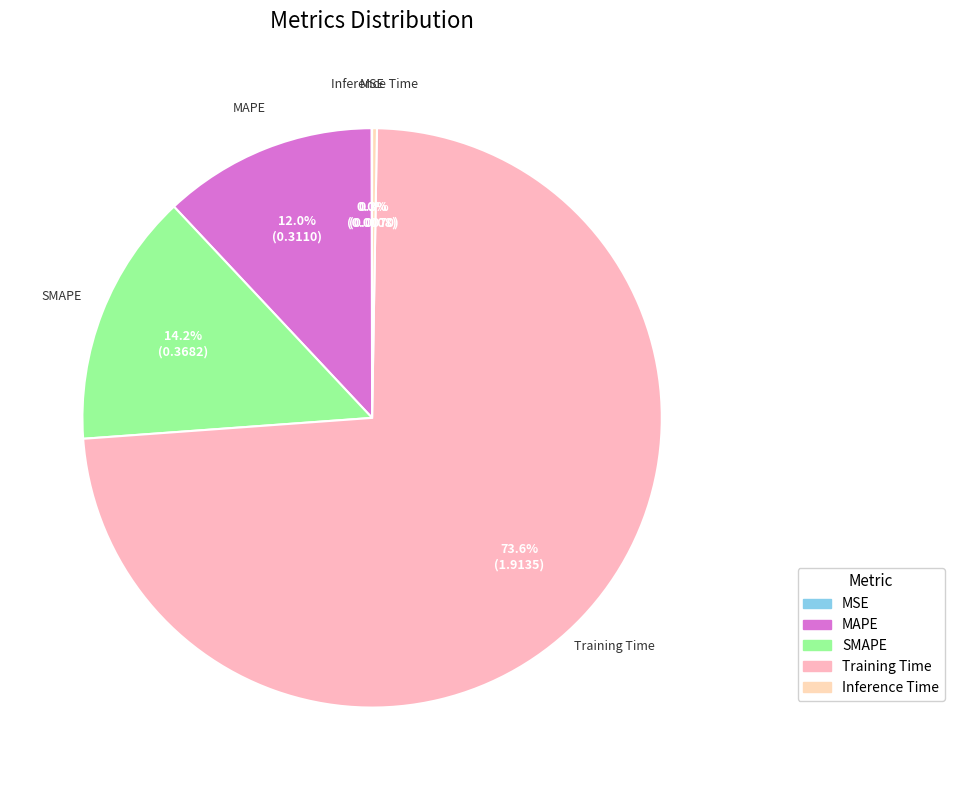

Is there any slice that represents more than half of the pie?

Yes